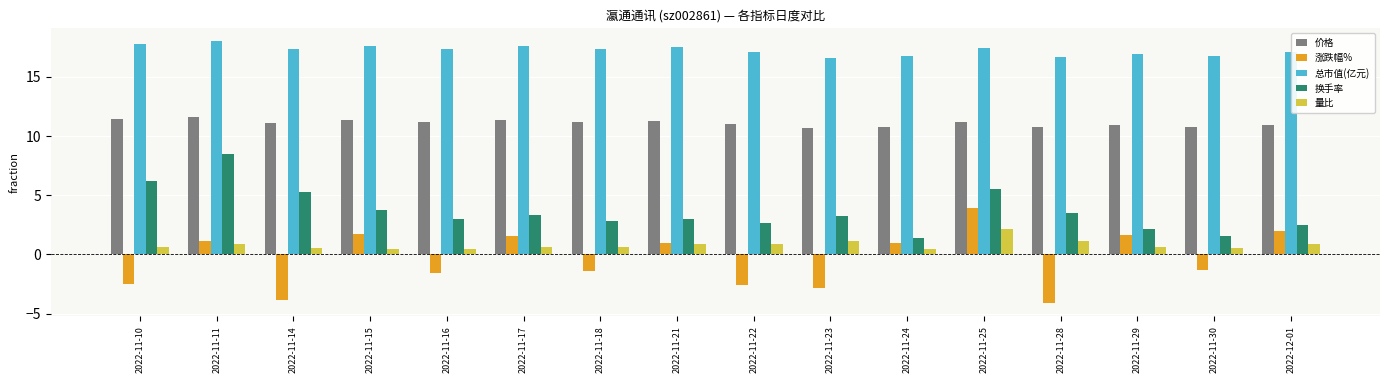

Is it true that 换手率 equals 3.6 at 2022-11-14?

False